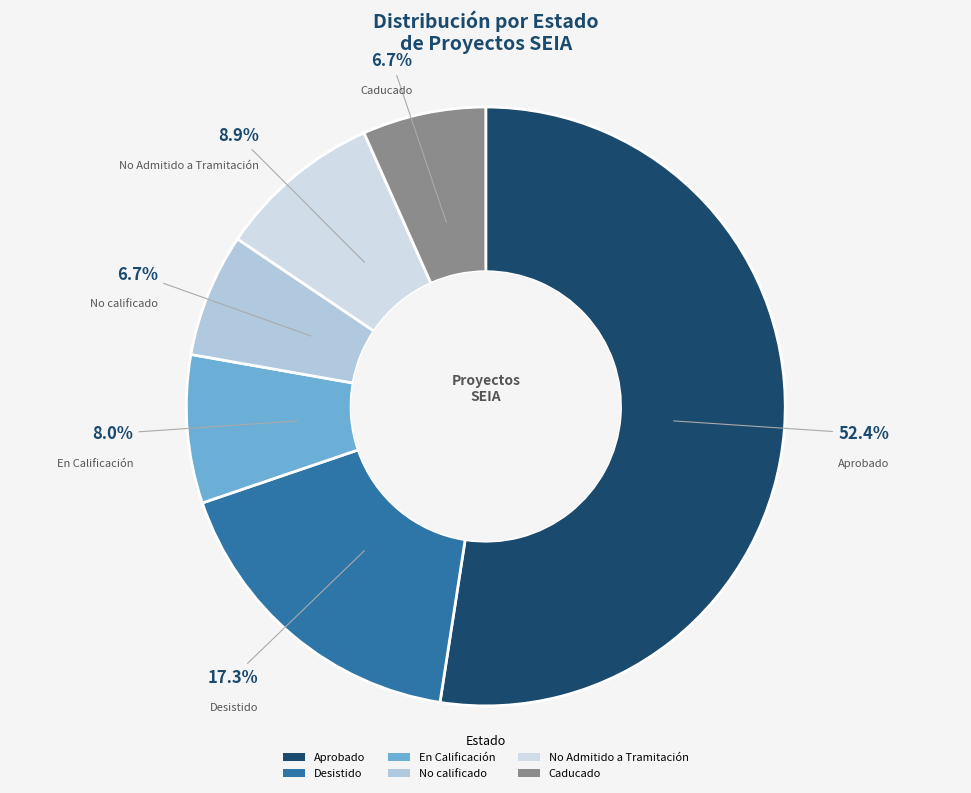

How many segments does this pie chart have?

6